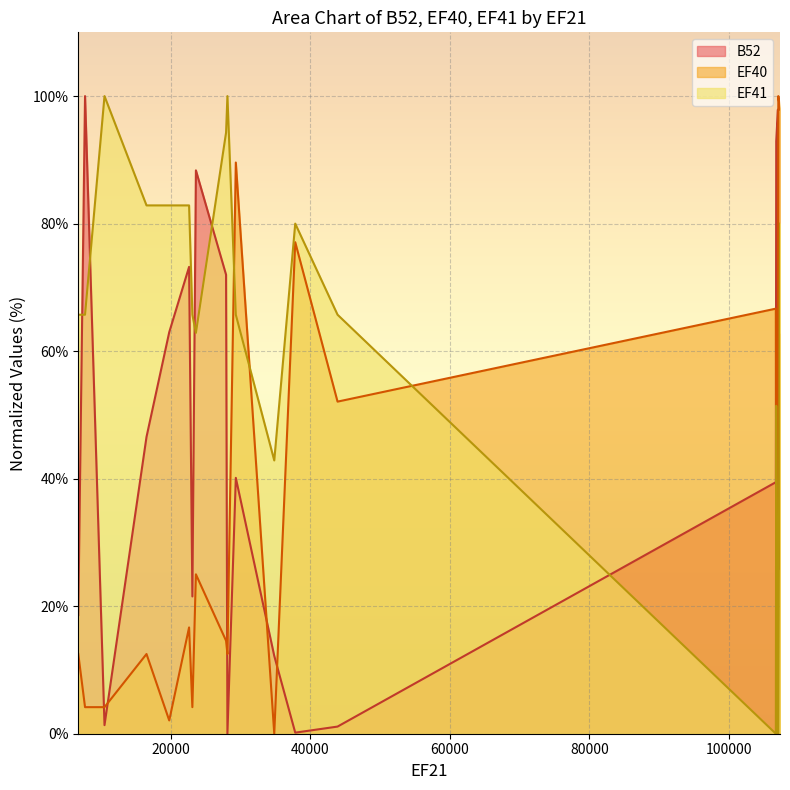

Reading left to right, what are all the values shown in this chart?

B52: 6760=18.6	7728=100.0	10517=1.3	16536=46.6	19792=63.0	22635=73.2	23106=21.5	23613=88.4	27935=72.0	28128=0.0	29331=40.1	34839=12.2	37844=0.2	43907=1.1	106705=39.4	106760=92.9	107002=97.9	107059=25.7	107300=62.7
EF40: 6760=12.5	7728=4.2	10517=4.2	16536=12.5	19792=2.1	22635=16.7	23106=4.2	23613=25.0	27935=14.6	28128=12.5	29331=89.6	34839=0.0	37844=77.1	43907=52.1	106705=66.7	106760=33.3	107002=43.8	107059=100.0	107300=97.9
EF41: 6760=65.7	7728=65.7	10517=100.0	16536=82.9	19792=82.9	22635=82.9	23106=65.7	23613=62.9	27935=94.3	28128=100.0	29331=65.7	34839=42.9	37844=80.0	43907=65.7	106705=0.0	106760=51.4	107002=0.0	107059=0.0	107300=80.0